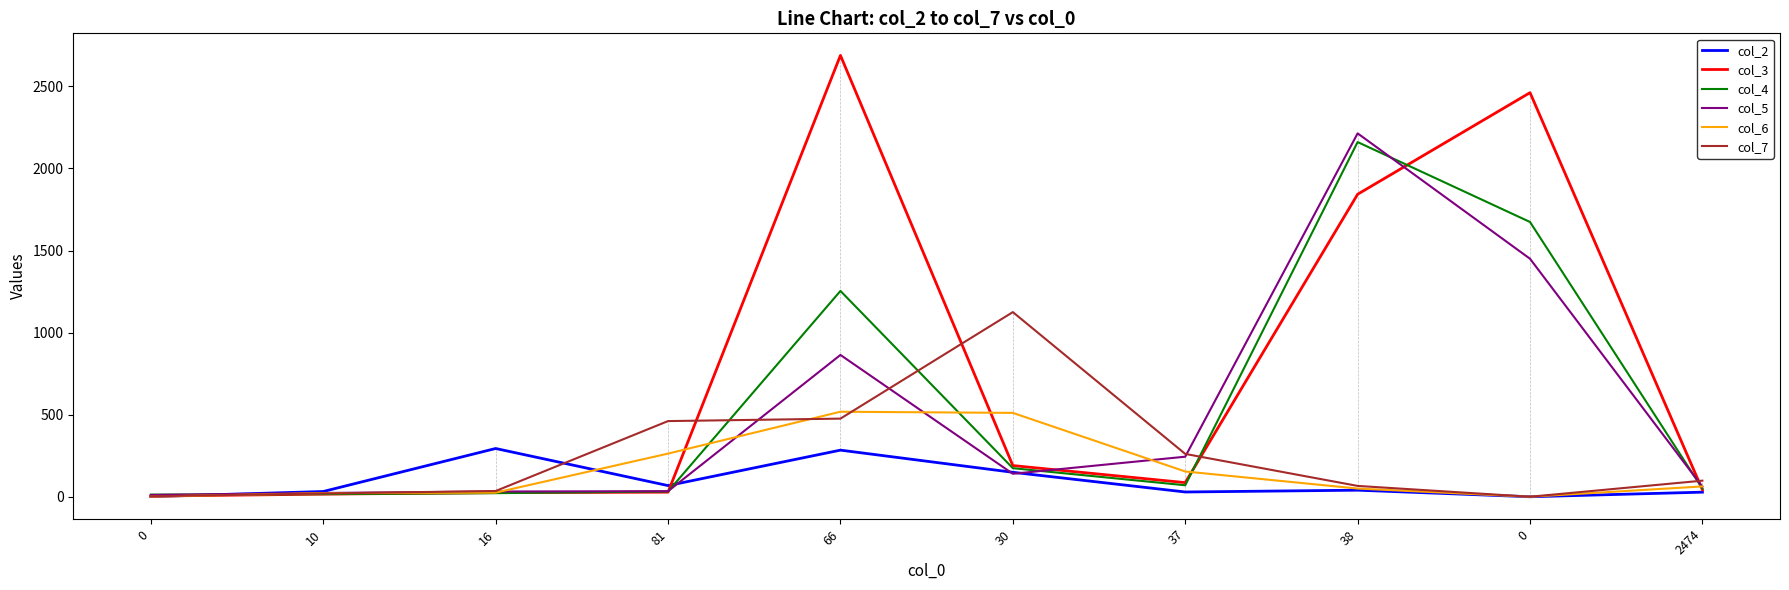

Is the value of col_6 at 2474 greater than the value of col_7 at 38?

No